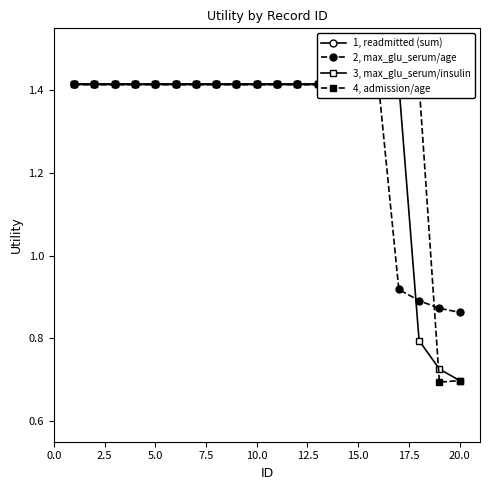

Between 22.5 and 12, which is larger?

22.5